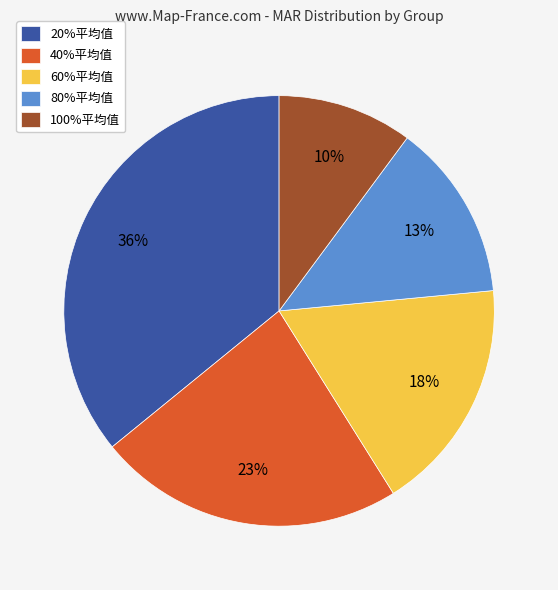

Which has a higher value, 60%平均值 or 80%平均值?

60%平均值